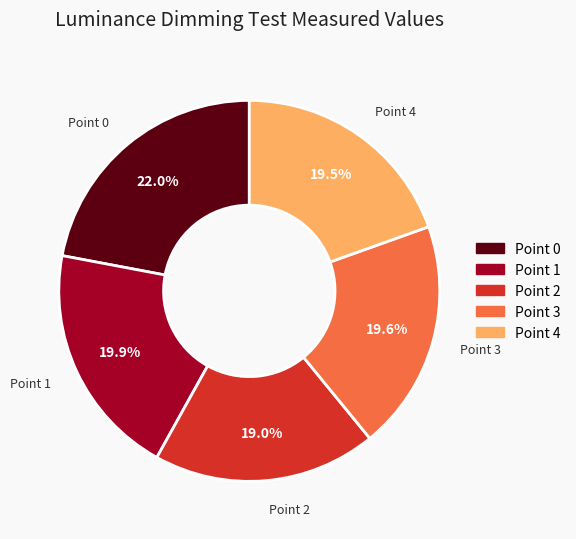

What is the largest slice in the pie chart?

Point 0